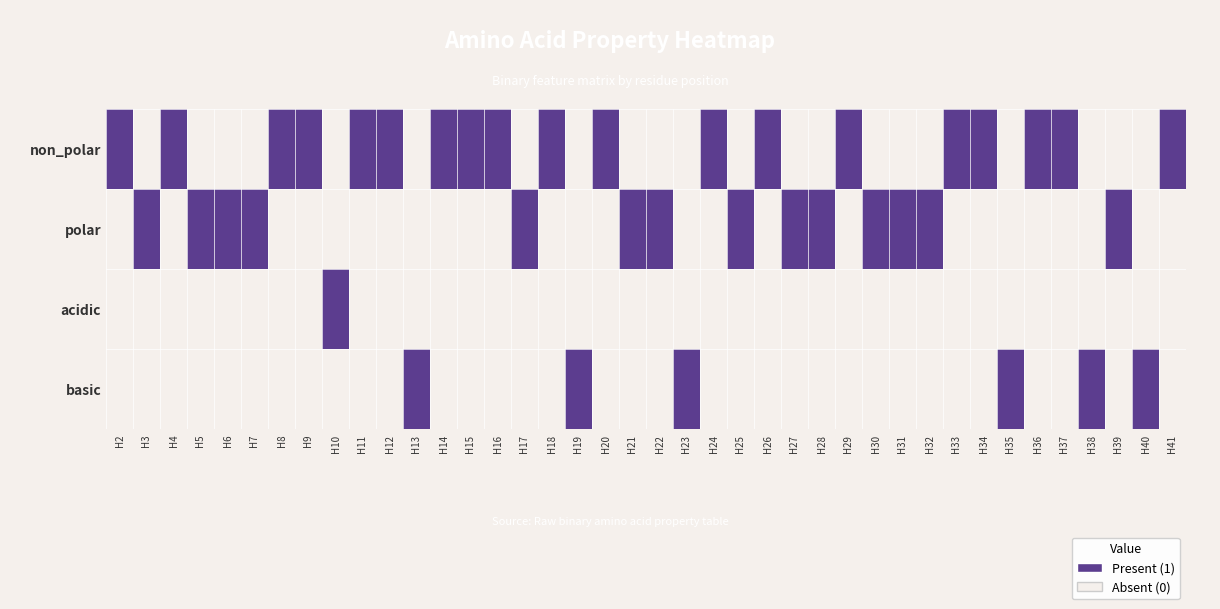

Count the number of data series in this chart.

4